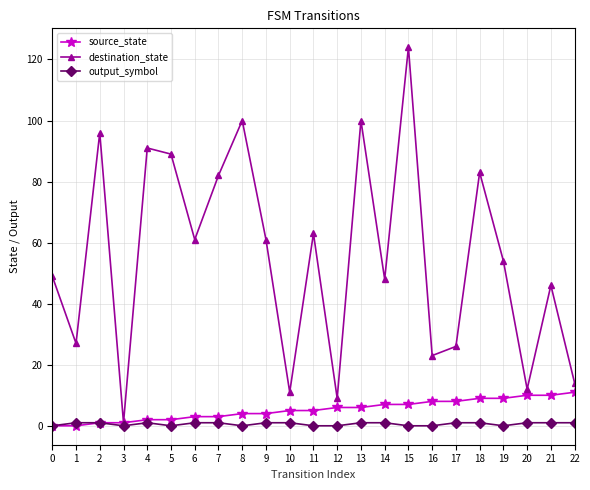

What is the average value of the destination_state series?

55